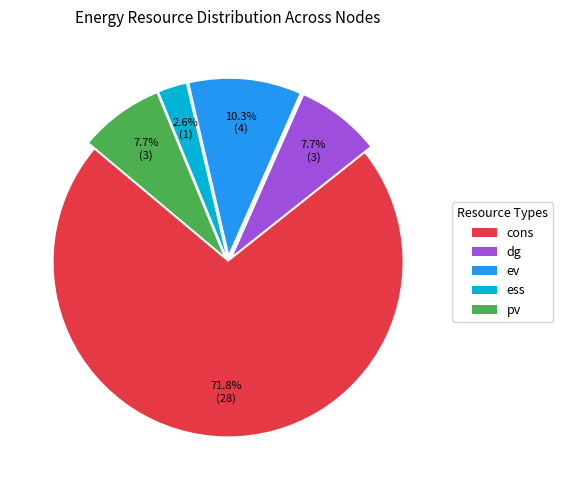

What is the total percentage of ess and dg?

10.3%